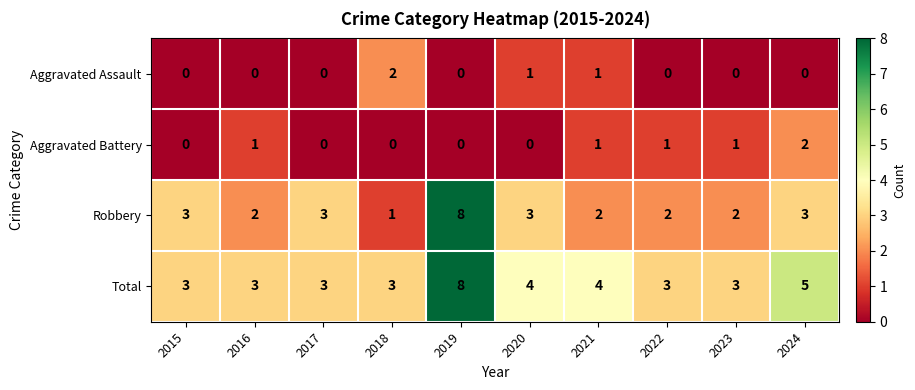

Rank the series at 2020 from highest to lowest value.

Total, Robbery, Aggravated Assault, Aggravated Battery